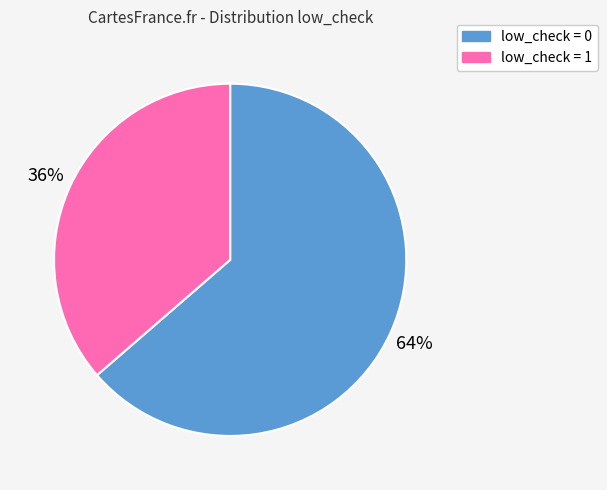

To the nearest percent, what is the average slice percentage?

50%